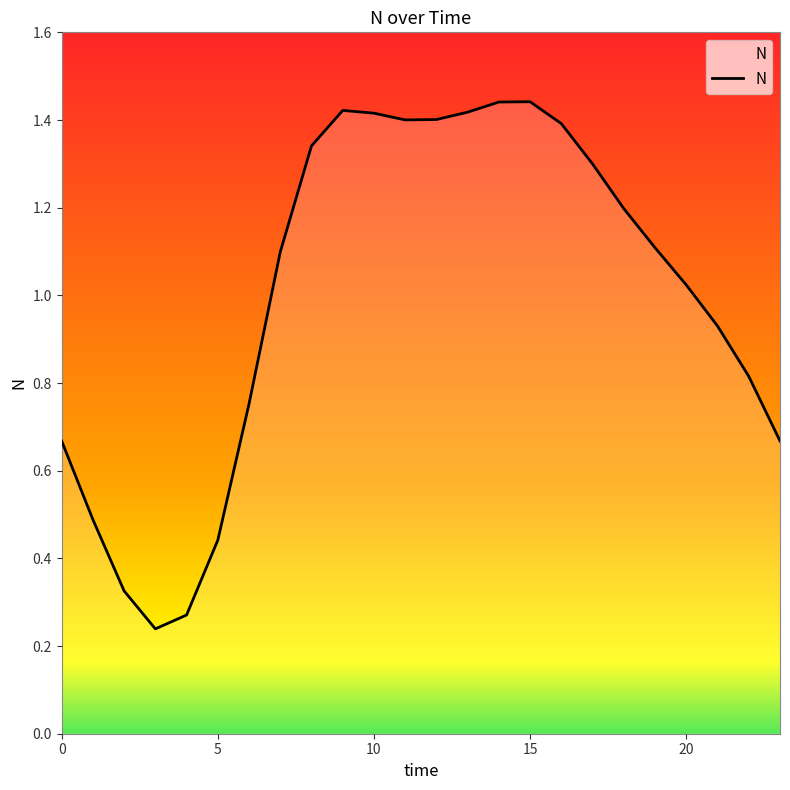

What is the sum of all values?

24.0